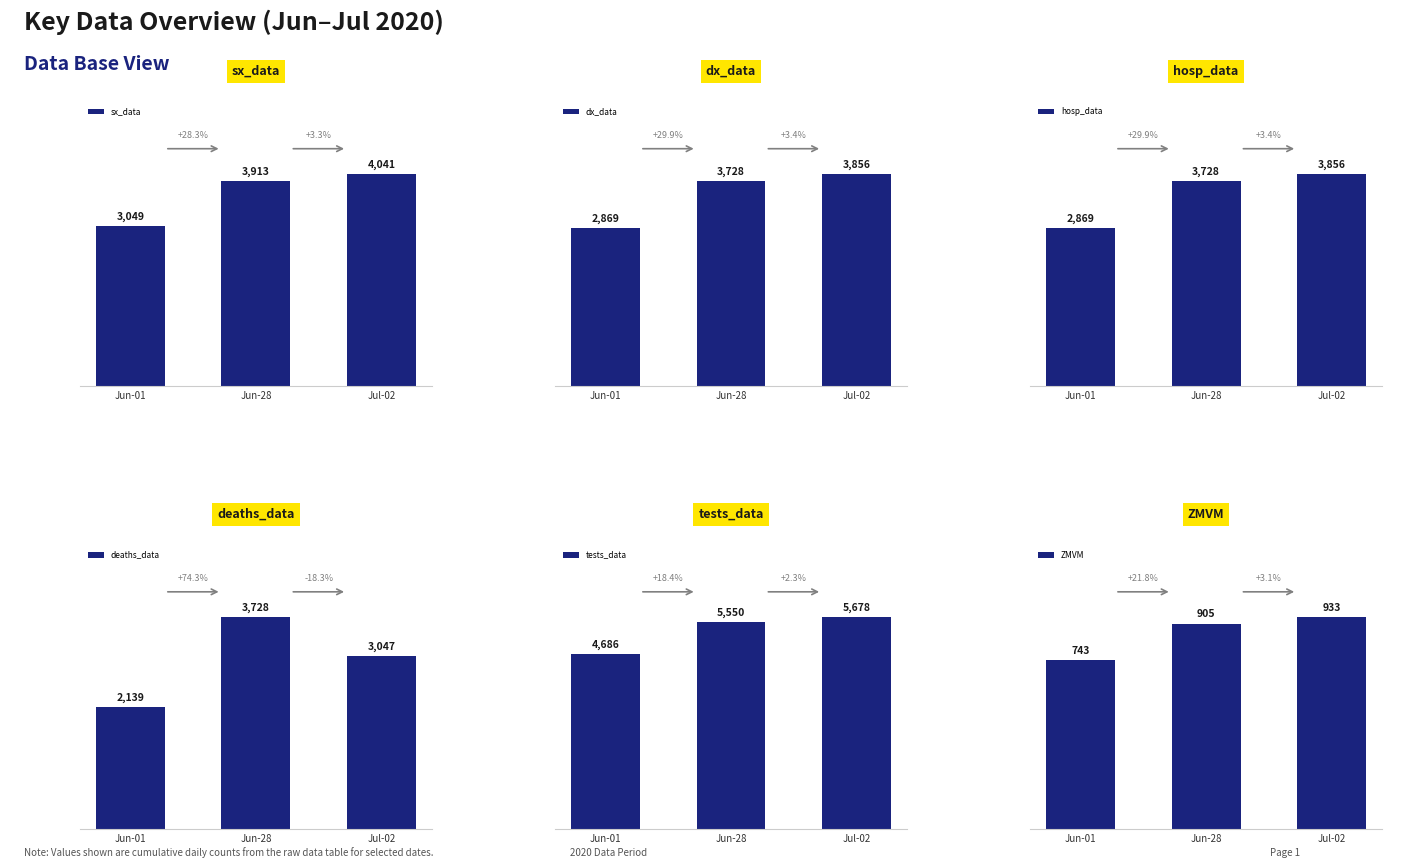

Rank the categories by sx_data value from highest to lowest.

Jul-02, Jun-28, Jun-01